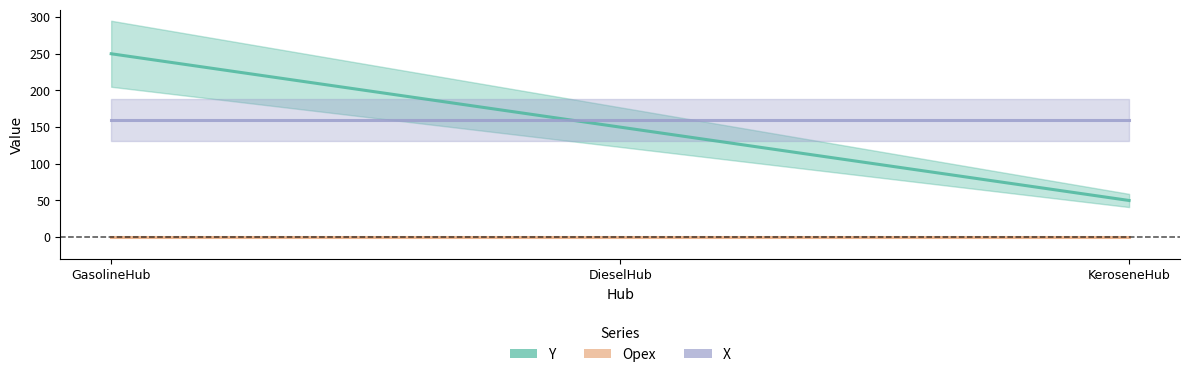

Is the value of Opex at DieselHub greater than the value of X at DieselHub?

No